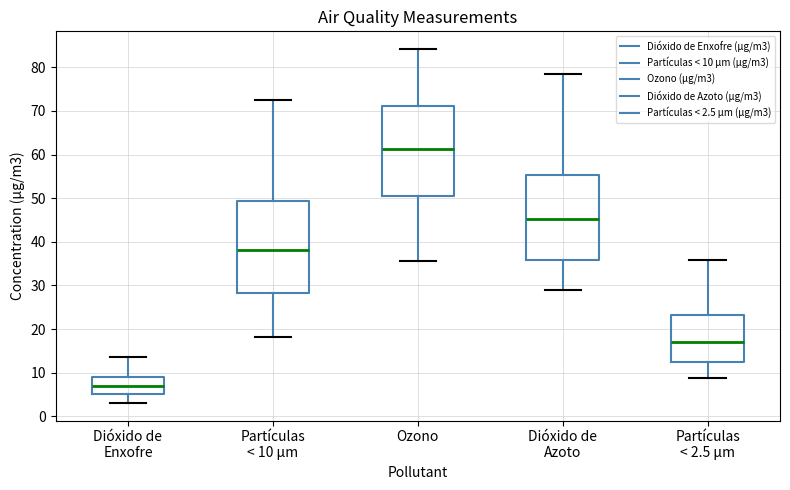

Which box's median line is the lowest?

Dióxido de Enxofre